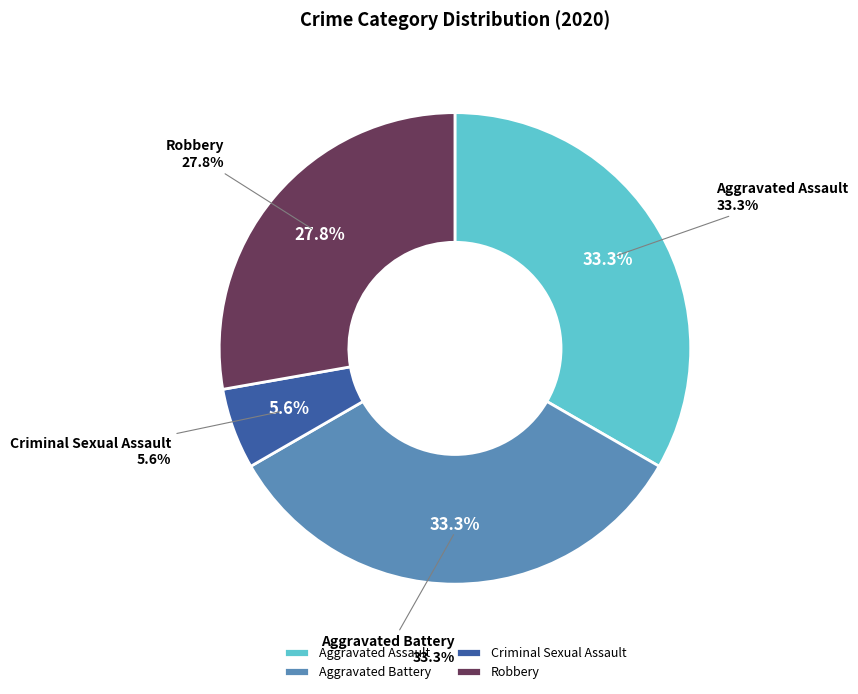

Count the number of slices in the pie.

5